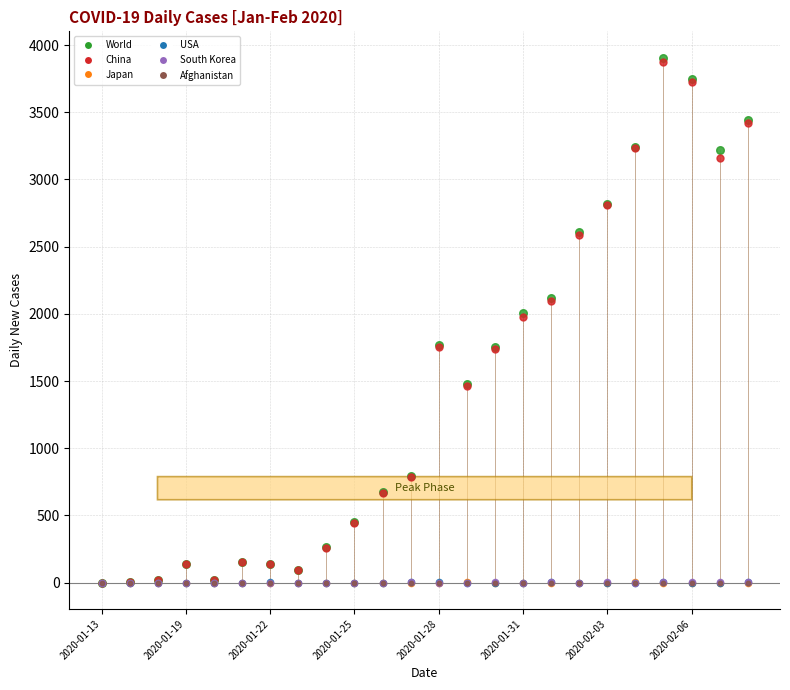

What are all the series names shown in the legend?

World, China, Japan, USA, South Korea, Afghanistan